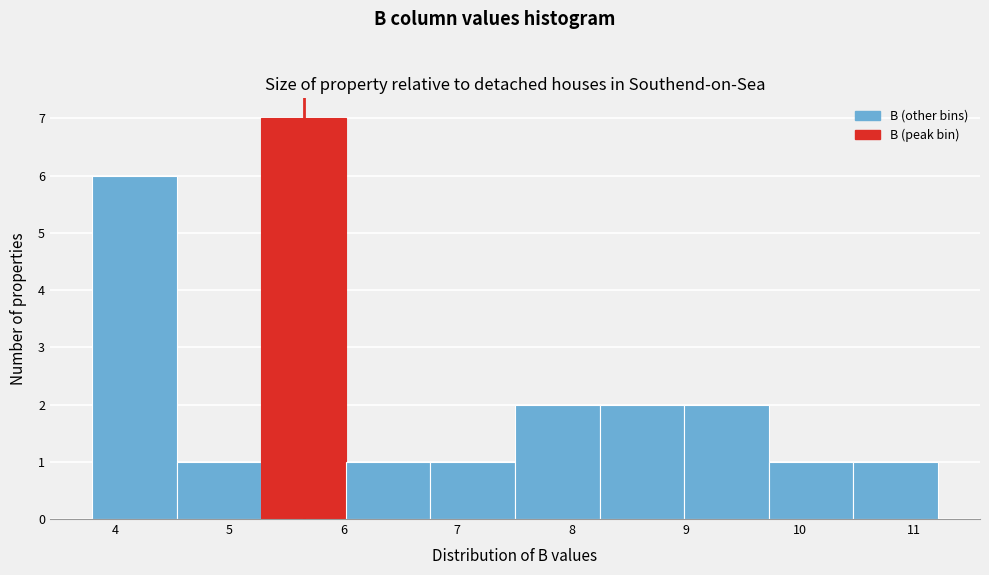

What is the height of the bar covering 4.5 to 5.3 on the x-axis? Neither the bar edges nor the heights are printed on the chart, so give them approximately, as read against the axes.

1